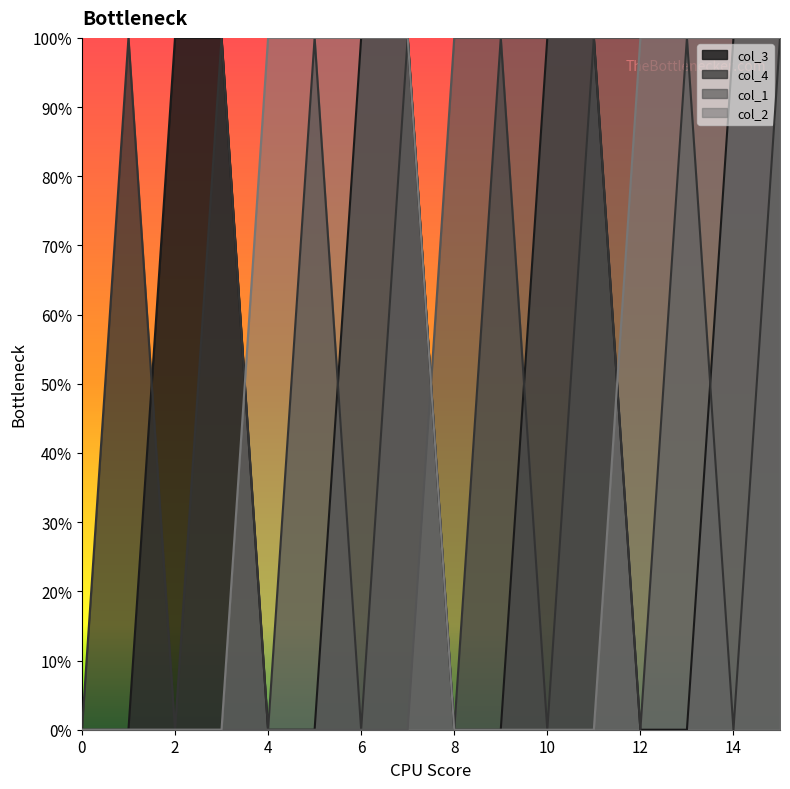

Where do col_2 and col_4 first cross each other?

3 and 4